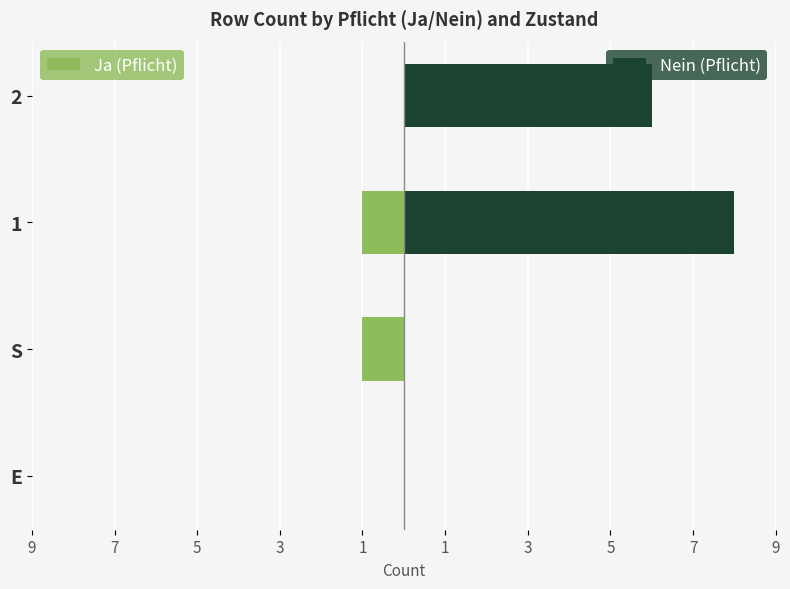

Does the chart contain any negative values?

Yes